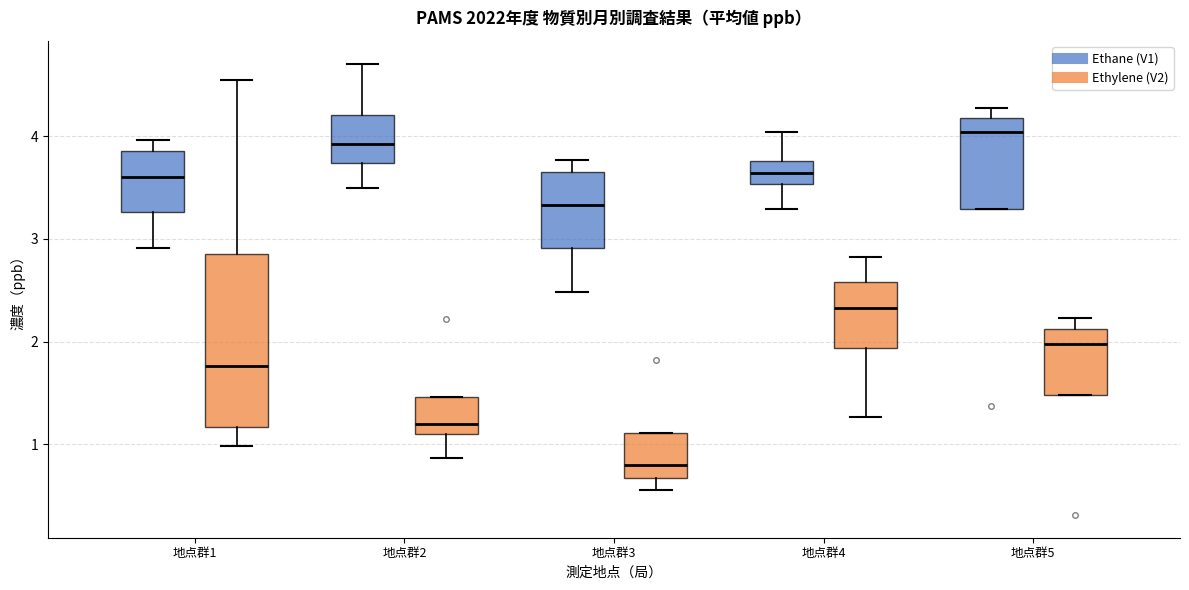

Comparing the boxes themselves (not the whiskers), which one is the tallest?

地点群1 (Ethylene (V2))